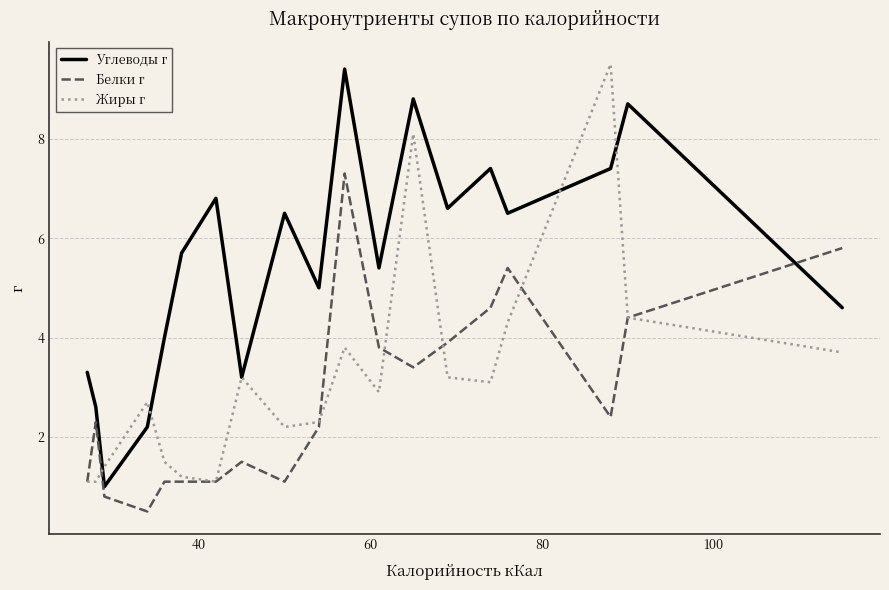

Reading right to left, what are all the values shown in this chart?

Углеводы г: 4.6	8.7	7.4	6.5	7.4	6.6	8.8	5.4	9.4	5.0	6.5	3.2	6.8	5.7	4.0	2.2	1.0	2.6	3.3
Белки г: 5.8	4.4	2.4	5.4	4.6	3.9	3.4	3.8	7.3	2.2	1.1	1.5	1.1	1.1	1.1	0.5	0.8	2.3	1.1
Жиры г: 3.7	4.4	9.5	4.3	3.1	3.2	8.1	2.9	3.8	2.3	2.2	3.2	1.1	1.2	1.5	2.7	1.4	1.1	1.1